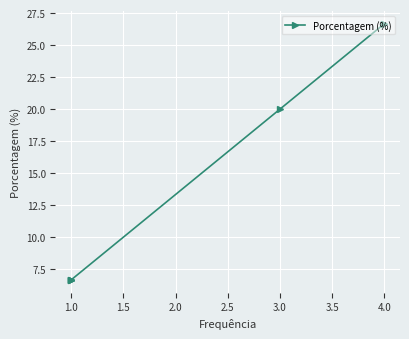

What is the average value?

14.3